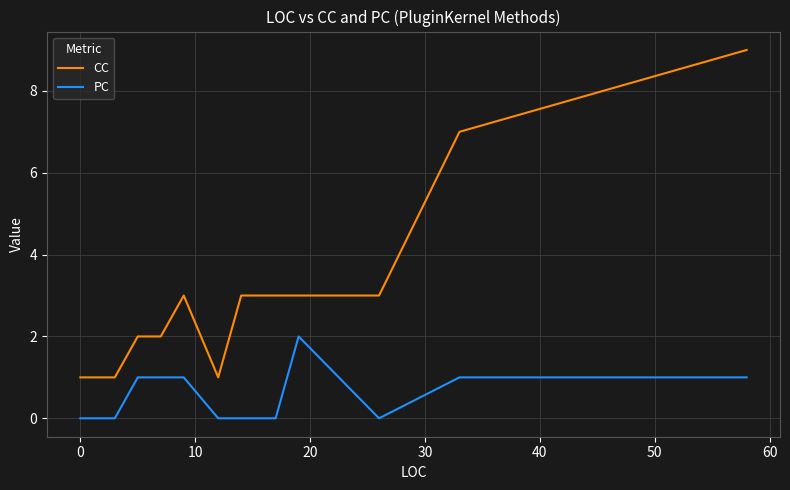

How many lines are shown in the chart?

2